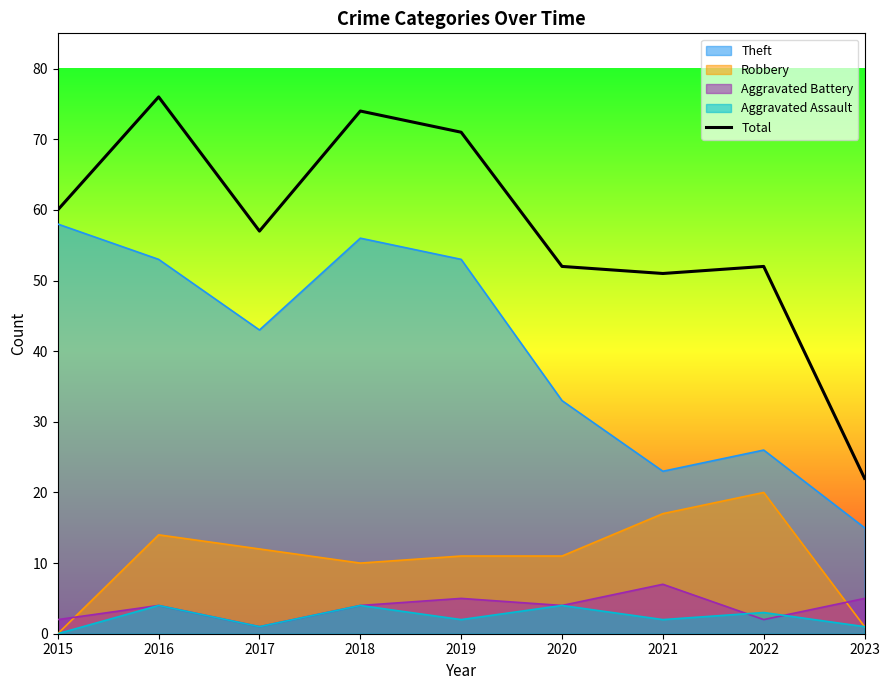

How many series are shown in this chart?

5